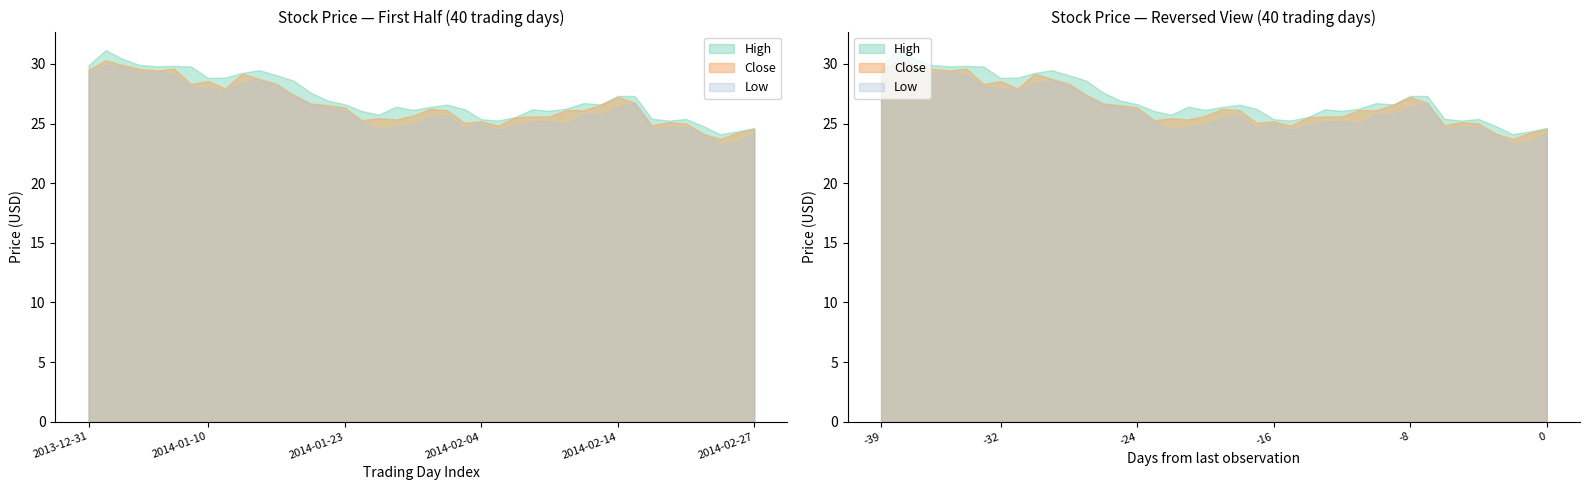

List the series in order of their peak value, highest first.

High, Close, Low